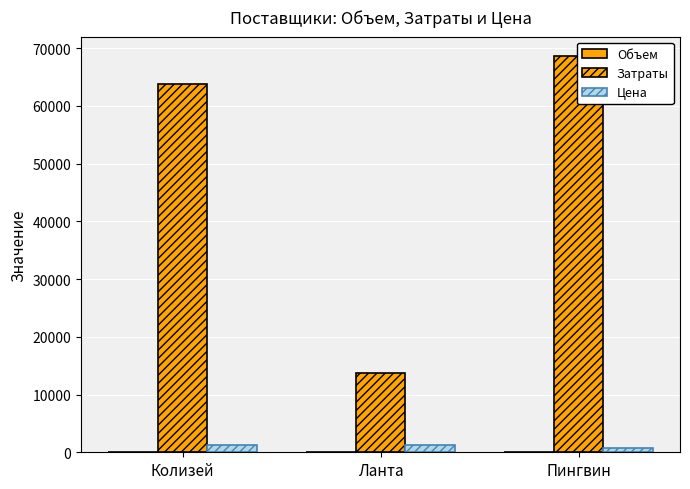

Which label corresponds to the smallest value in the chart?

Ланта